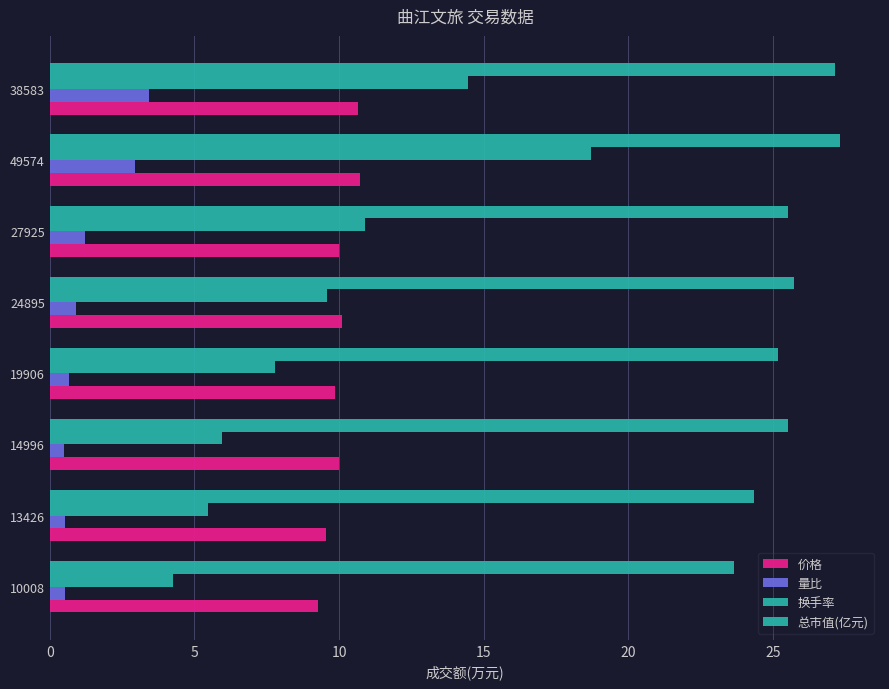

How many categories are shown in the chart?

8